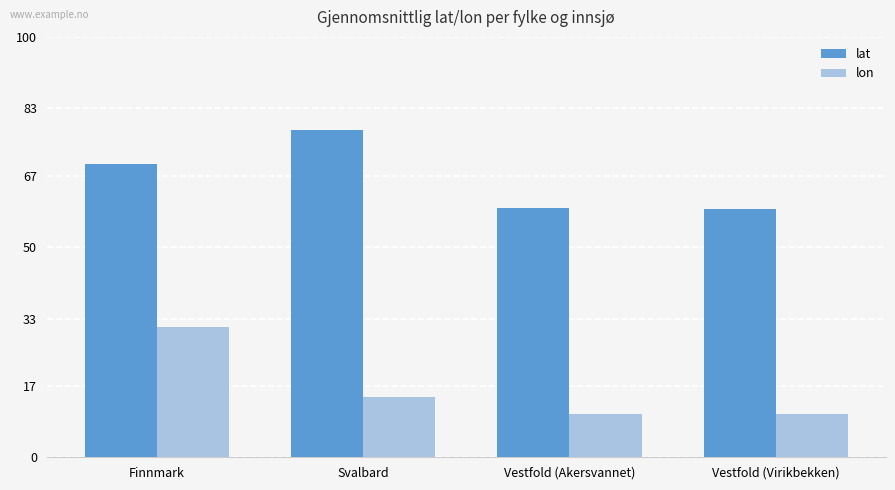

Where is lat nearest to the value 68?

Finnmark